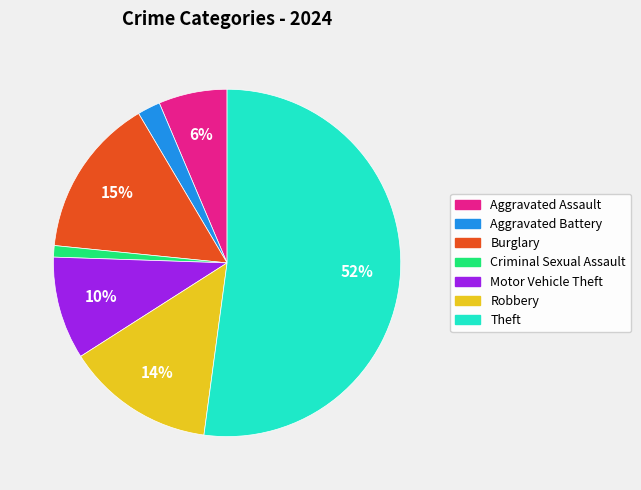

Count the number of slices in the pie.

7